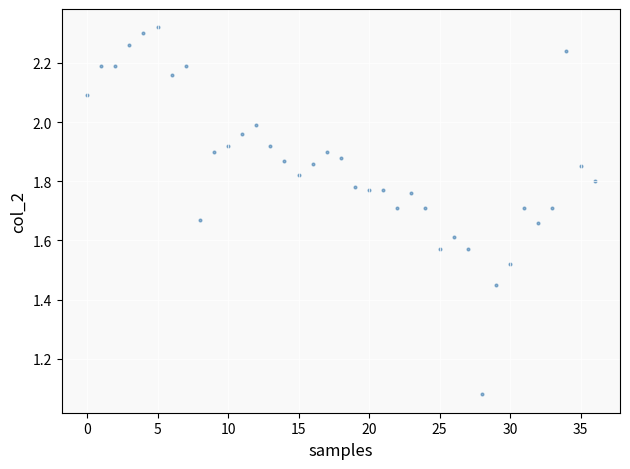

What is the range of Y values (max minus min)?

1.2